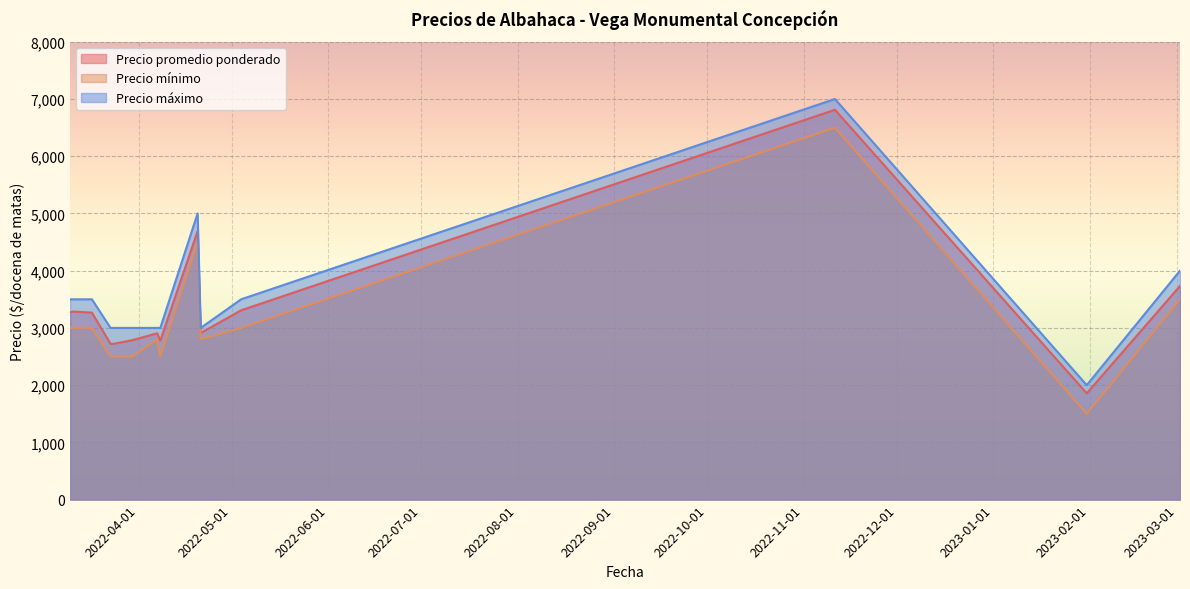

What is the average value of the Precio máximo series?

3571